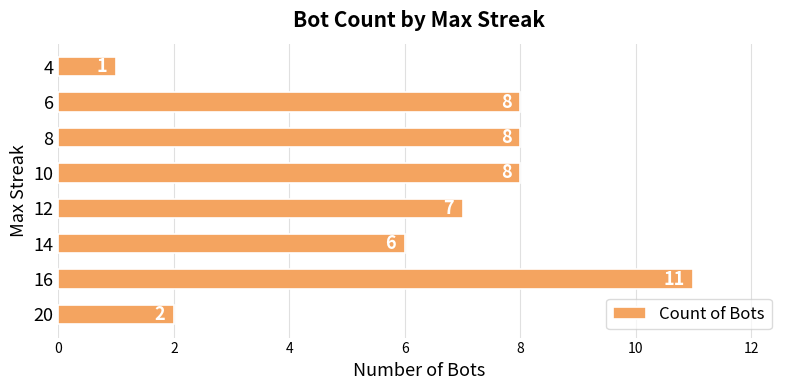

At which label is the value closest to 6?

14